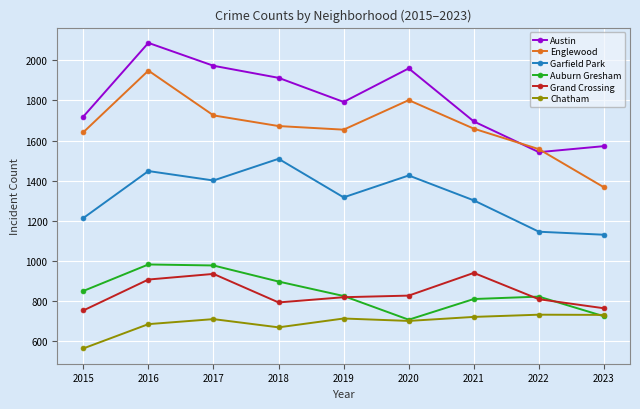

True or false: Chatham and Englewood intersect in this chart.

False